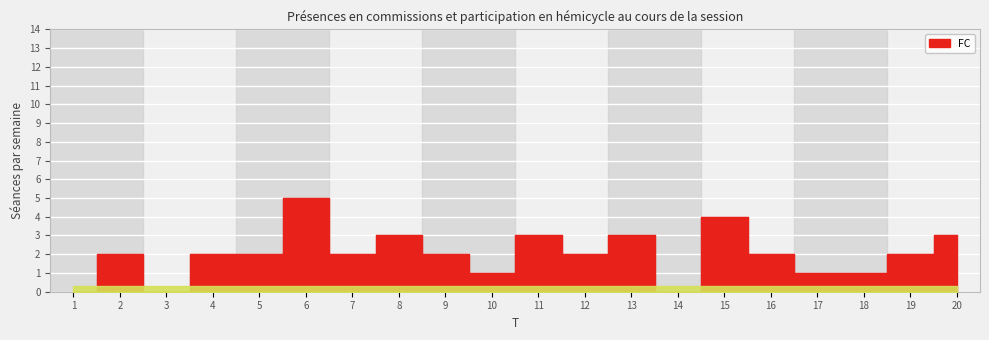

Does the chart display data point markers on the line(s)?

No